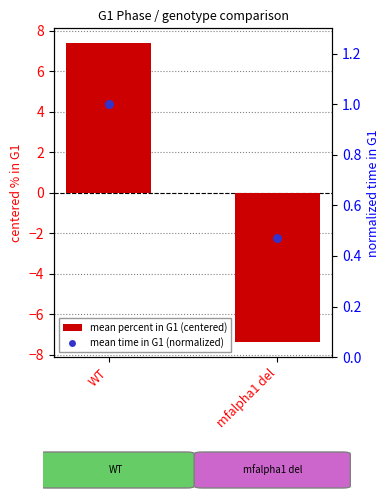

What is the total value across all series at mfalpha1 del?

-6.9